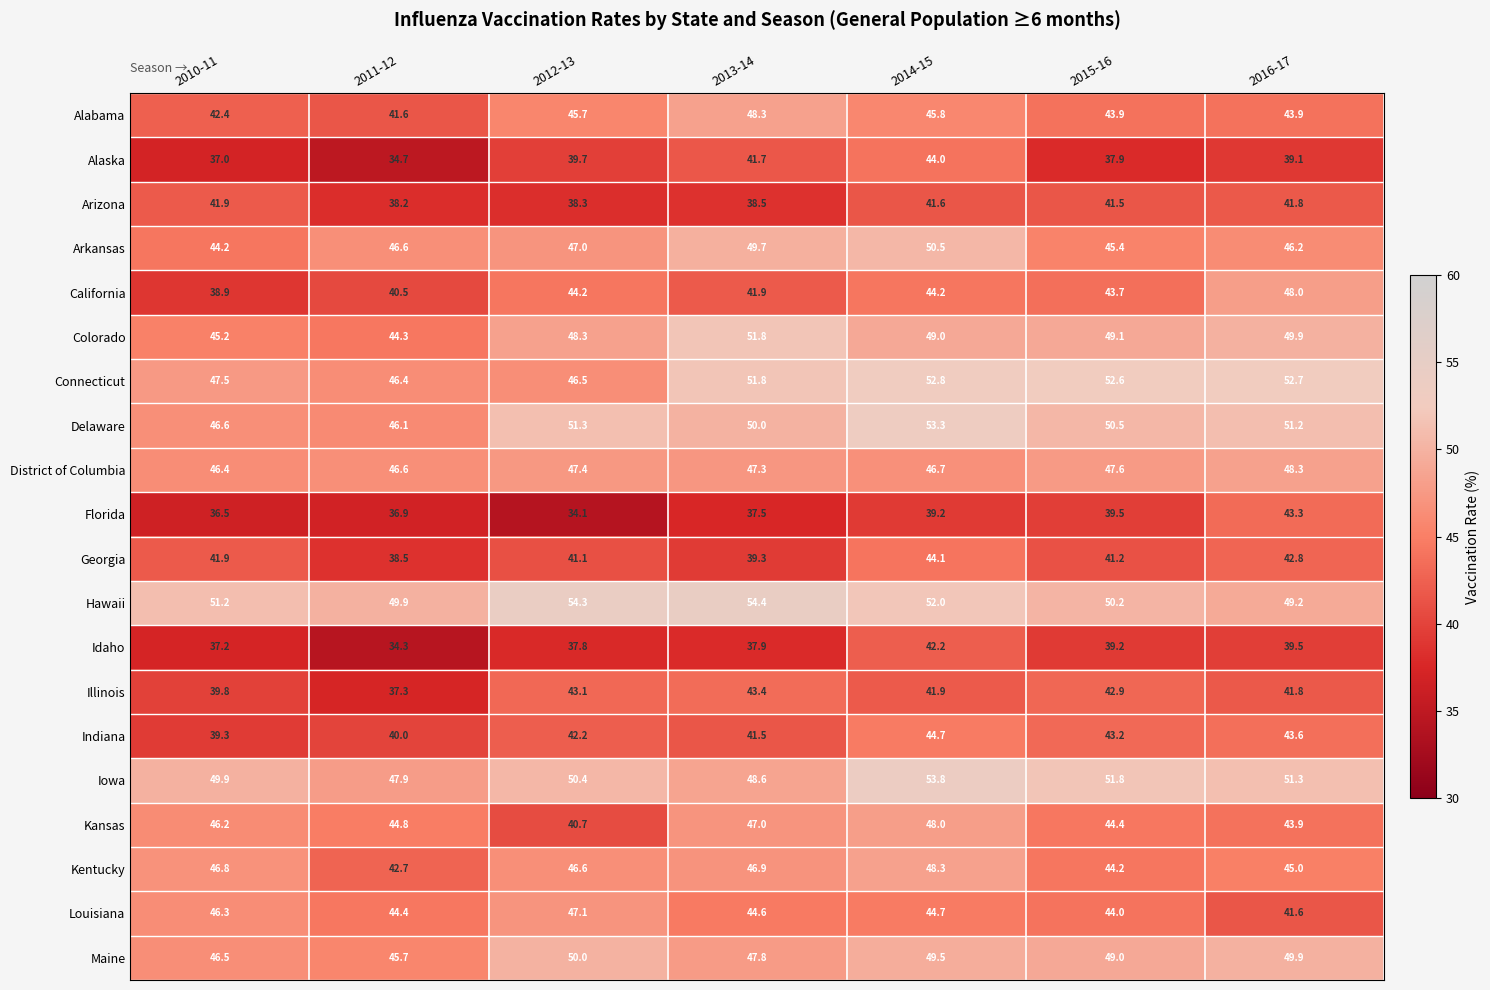

Which series has the largest range (max minus min)?

Alaska